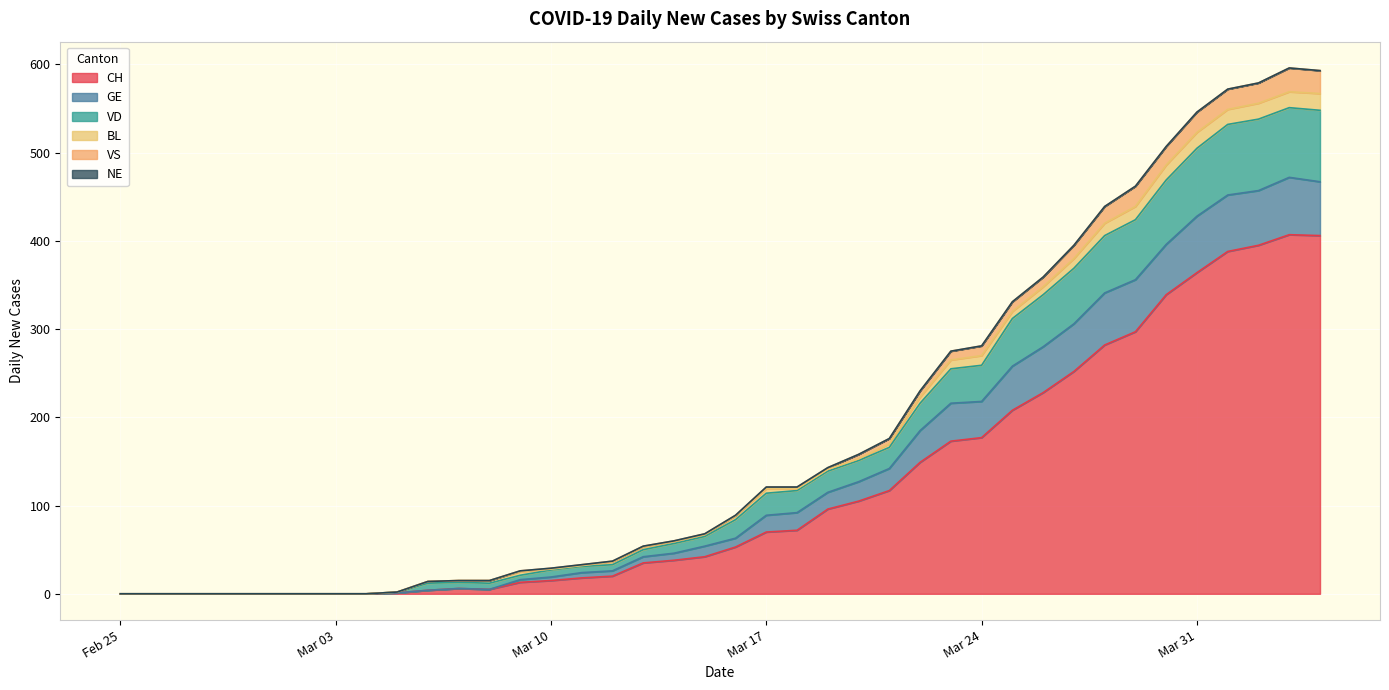

What is the maximum value for CH?

407